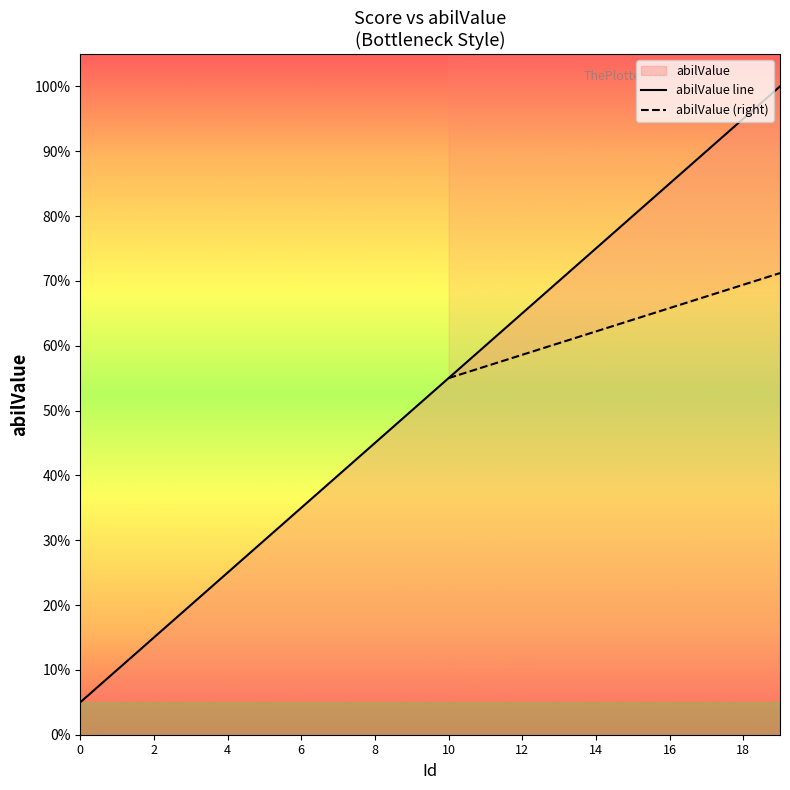

What is the difference between the values at 0 and 13?

6.5